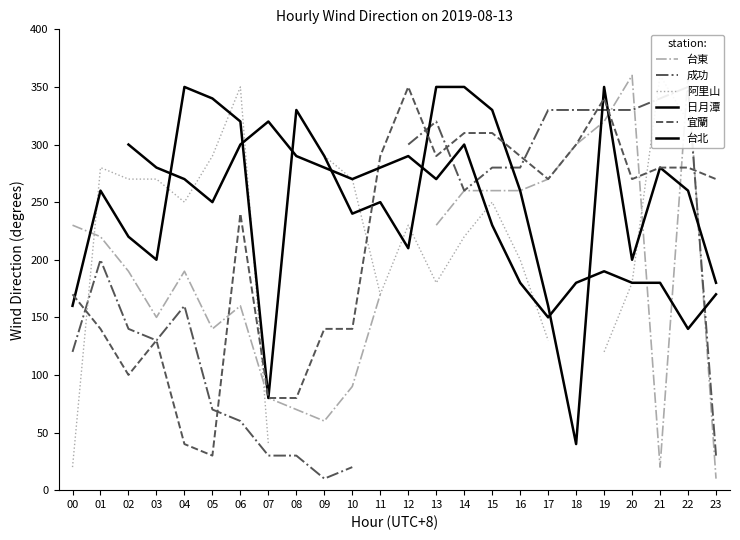

What is the value of the 宜蘭 point at the 6th from the left?

30.0